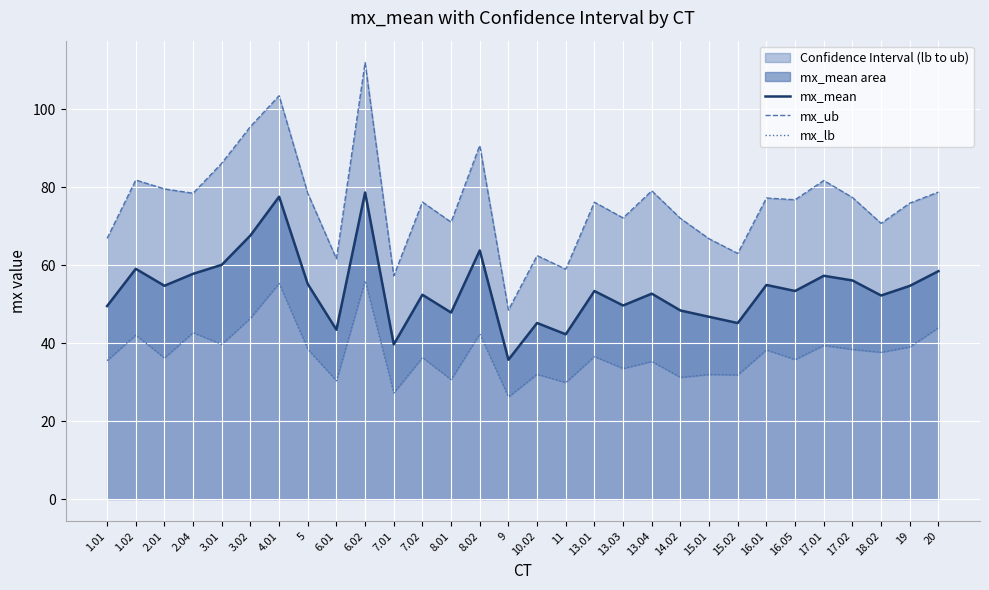

How many interior local peaks does the mx_lb series have?

12